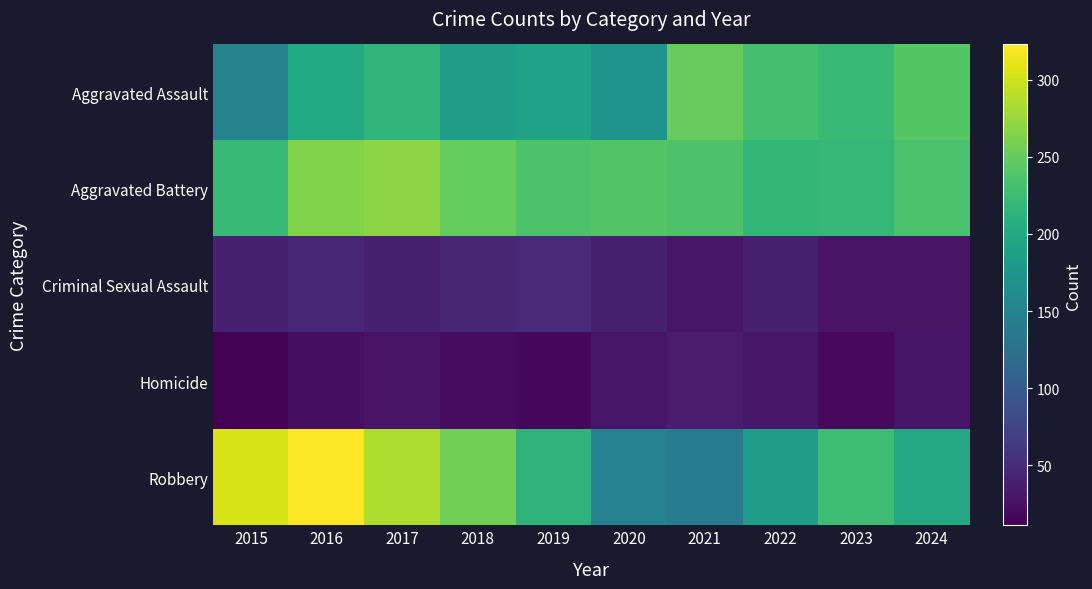

Reading left to right, list all the values displayed in this chart.

Aggravated Assault: 2015=151	2016=202	2017=216	2018=186	2019=191	2020=173	2021=250	2022=231	2023=222	2024=241
Aggravated Battery: 2015=223	2016=264	2017=269	2018=249	2019=236	2020=239	2021=236	2022=217	2023=219	2024=233
Criminal Sexual Assault: 2015=40	2016=46	2017=39	2018=44	2019=48	2020=38	2021=30	2022=38	2023=28	2024=27
Homicide: 2015=11	2016=24	2017=27	2018=21	2019=18	2020=30	2021=35	2022=31	2023=19	2024=29
Robbery: 2015=304	2016=323	2017=285	2018=257	2019=214	2020=148	2021=139	2022=185	2023=226	2024=199